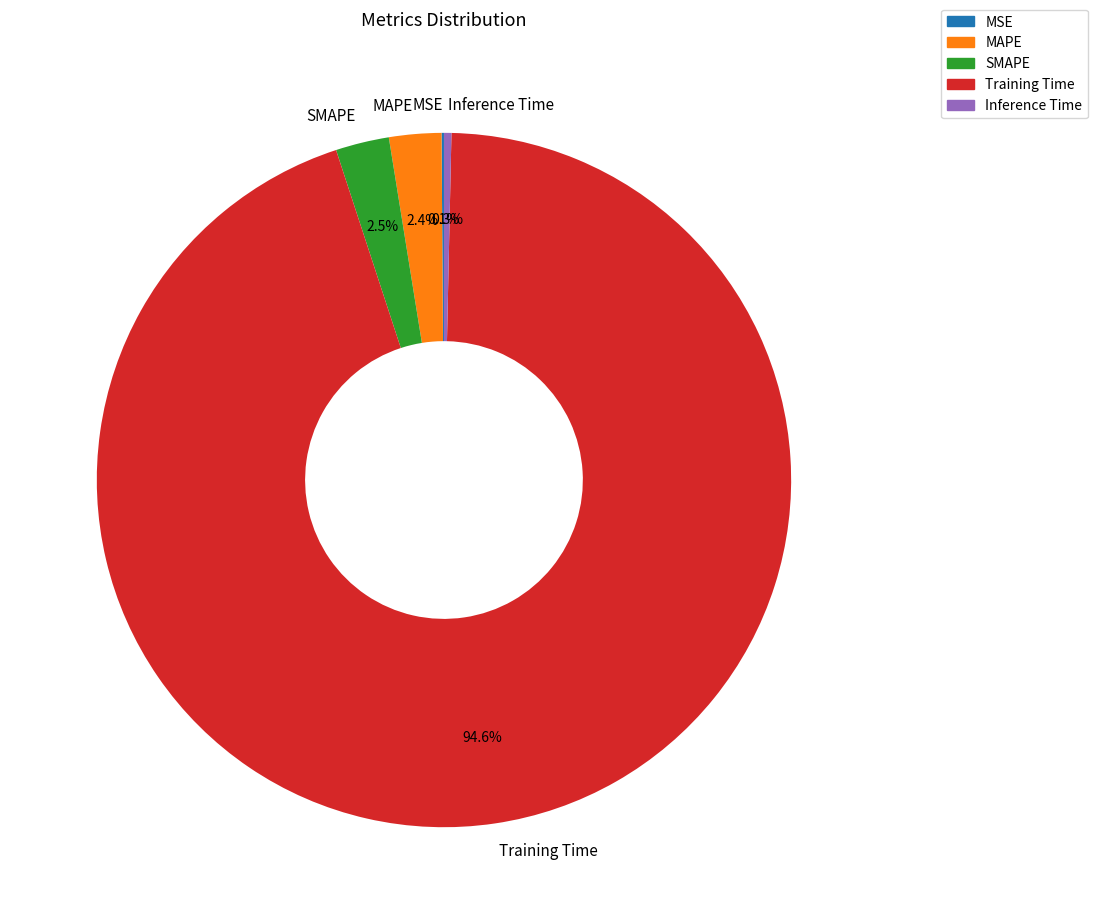

Which has a higher value, Training Time or MAPE?

Training Time